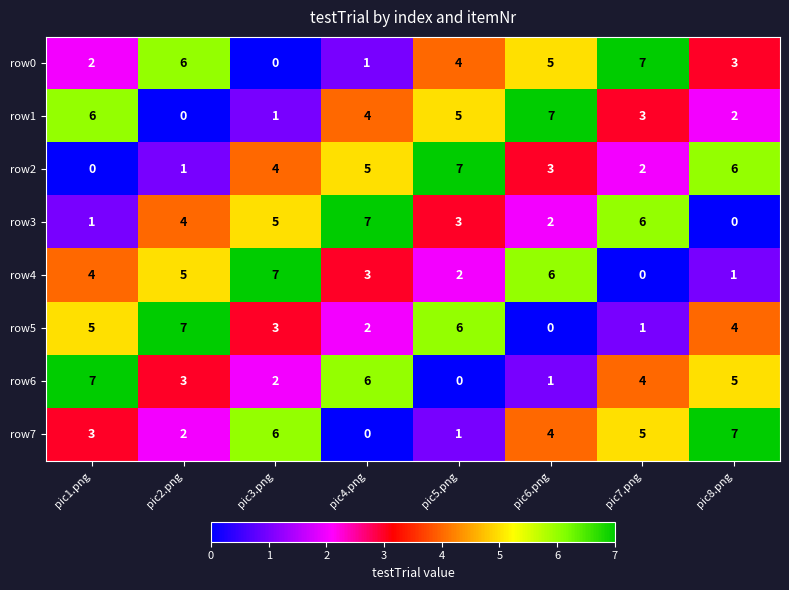

The value of row1 at pic3.png is 2. True or false?

False